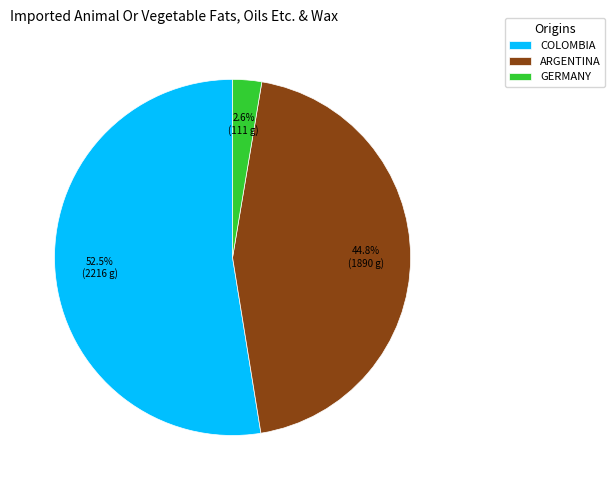

Which has a higher value, ARGENTINA or GERMANY?

ARGENTINA